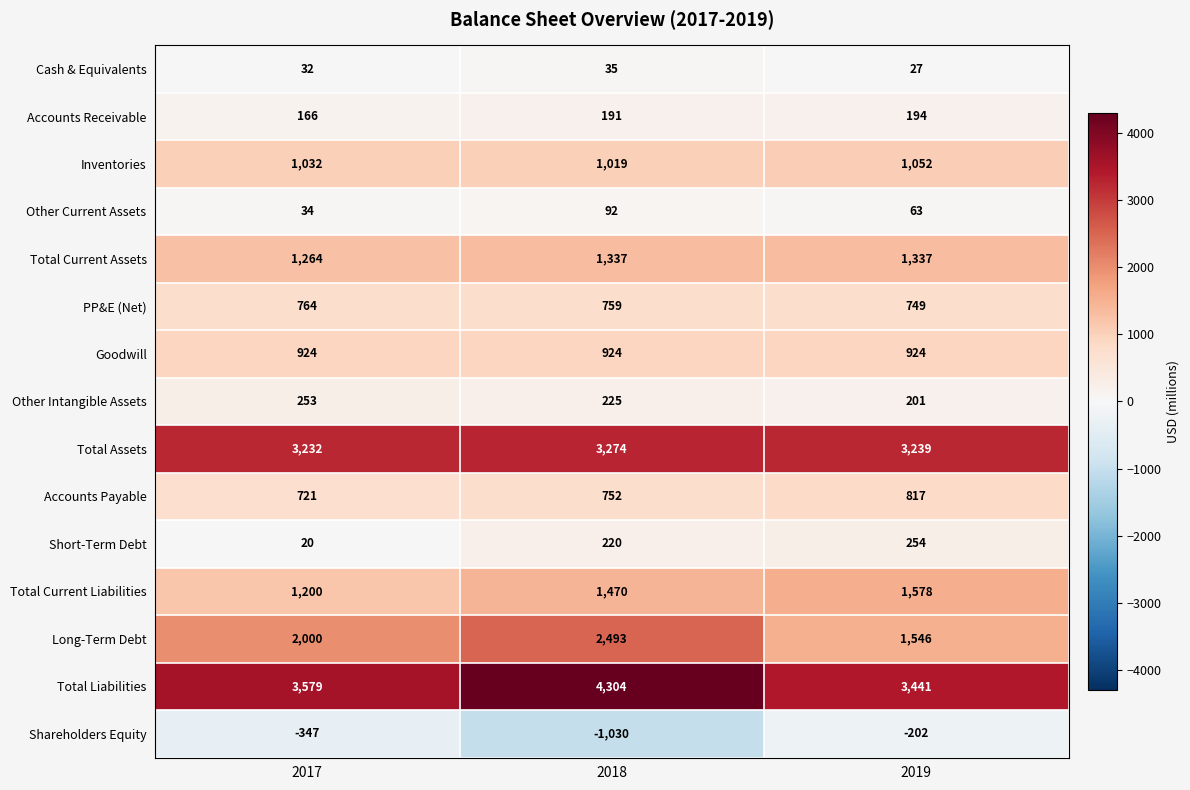

What is the difference between the Accounts Payable values at 2018 and 2017?

31